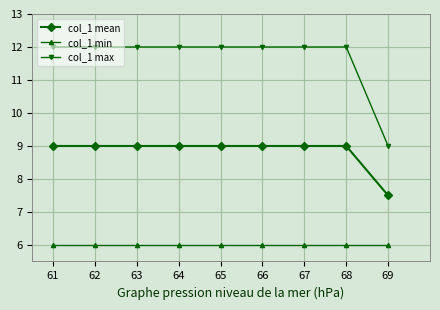

What is the maximum value for col_1 max?

12.0